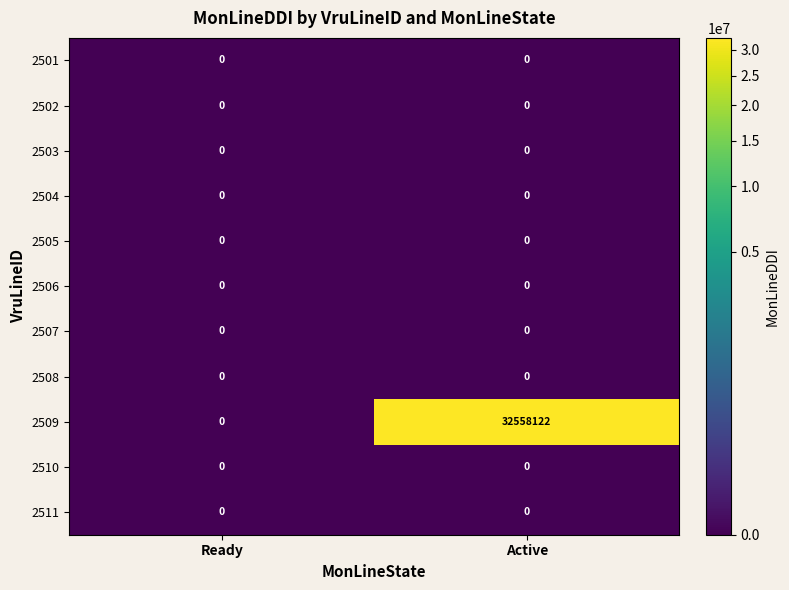

Reading right to left, what are all the values shown in this chart?

2501: 0	0
2502: 0	0
2503: 0	0
2504: 0	0
2505: 0	0
2506: 0	0
2507: 0	0
2508: 0	0
2509: 32558122	0
2510: 0	0
2511: 0	0